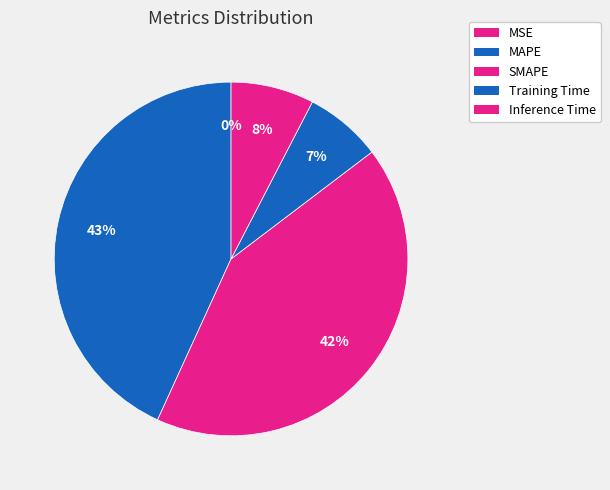

To the nearest percent, what percentage of the pie is SMAPE?

42%